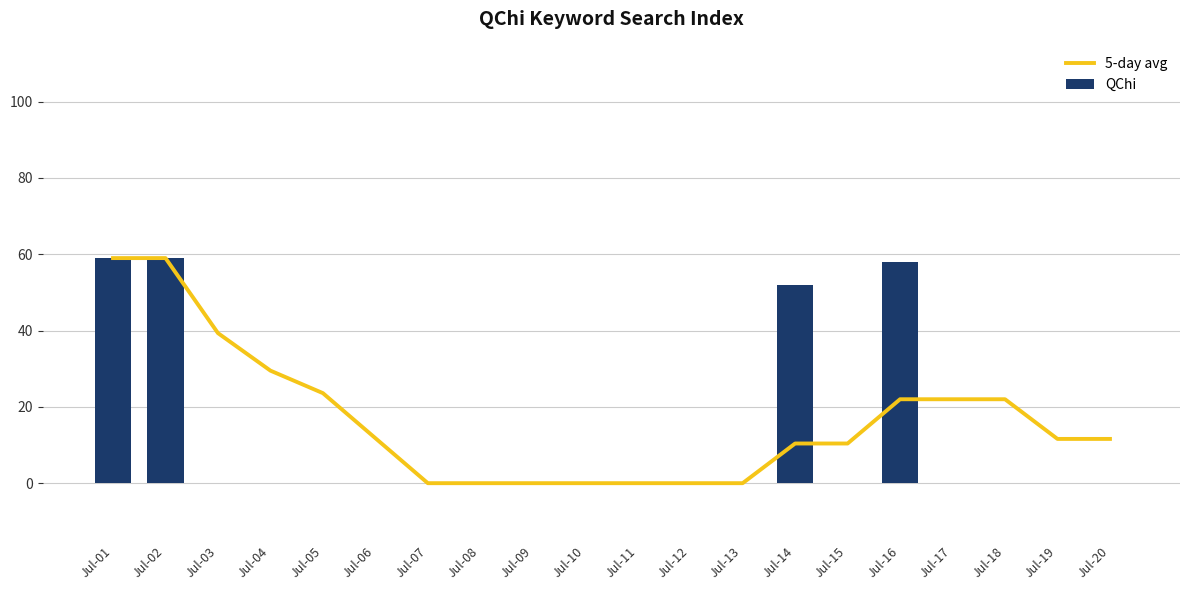

Reading left to right, extract all data points from this chart.

5-day avg: 59.0	59.0	39.3	29.5	23.6	11.8	0.0	0.0	0.0	0.0	0.0	0.0	0.0	10.4	10.4	22.0	22.0	22.0	11.6	11.6
QChi: 59.0	59.0	0.0	0.0	0.0	0.0	0.0	0.0	0.0	0.0	0.0	0.0	0.0	52.0	0.0	58.0	0.0	0.0	0.0	0.0